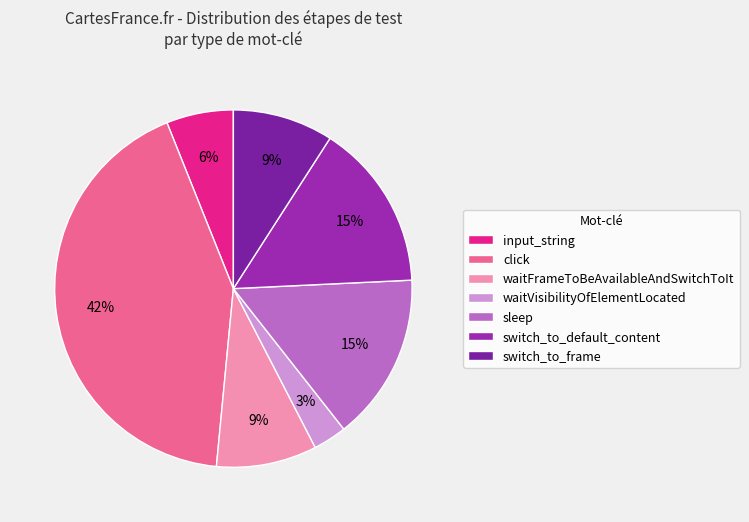

To the nearest percent, what portion does switch_to_frame represent?

9%